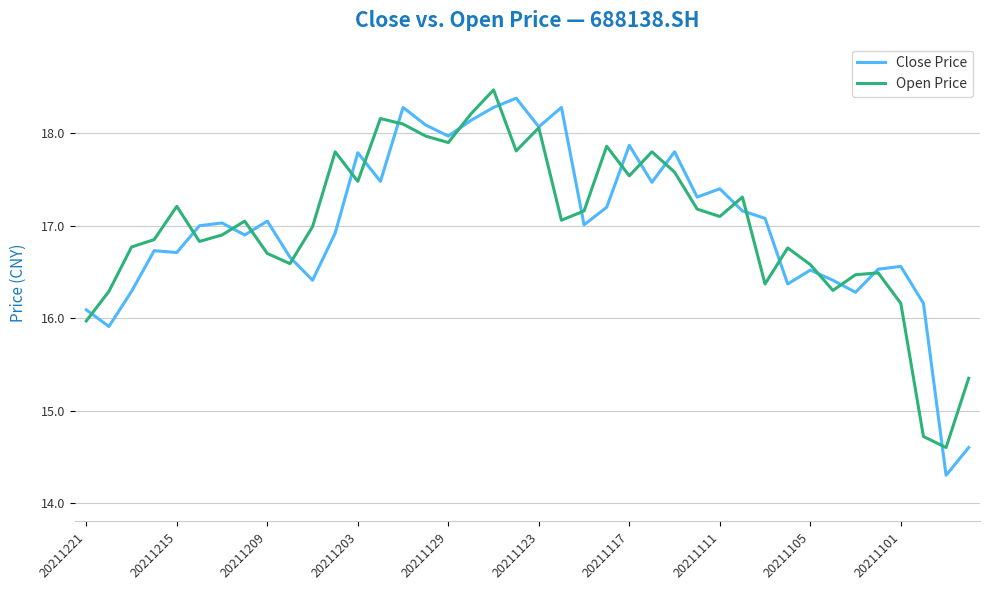

How many lines are shown in the chart?

2